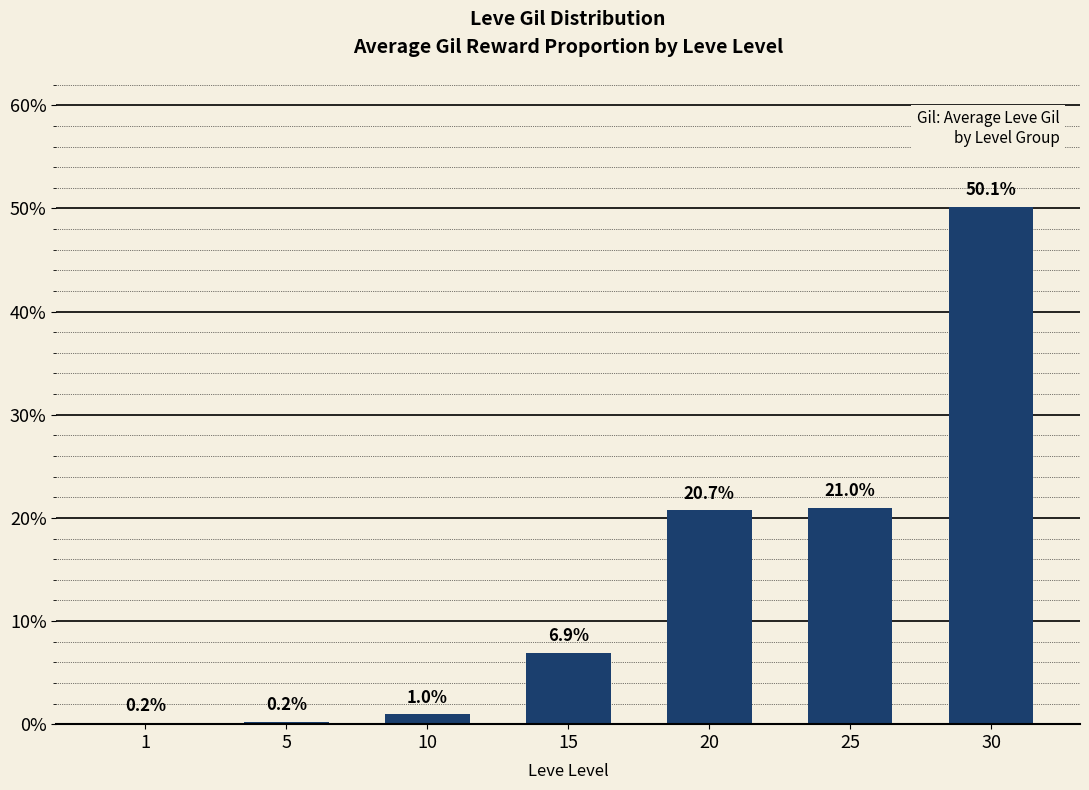

Between 5 and 20, which is larger?

20